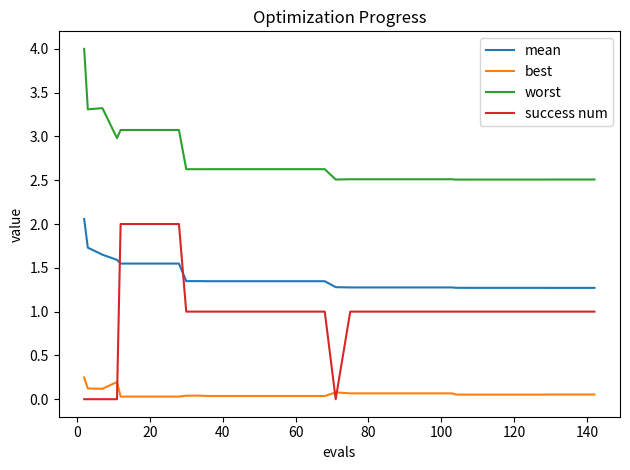

At how many categories does at least one series exceed 0?

40